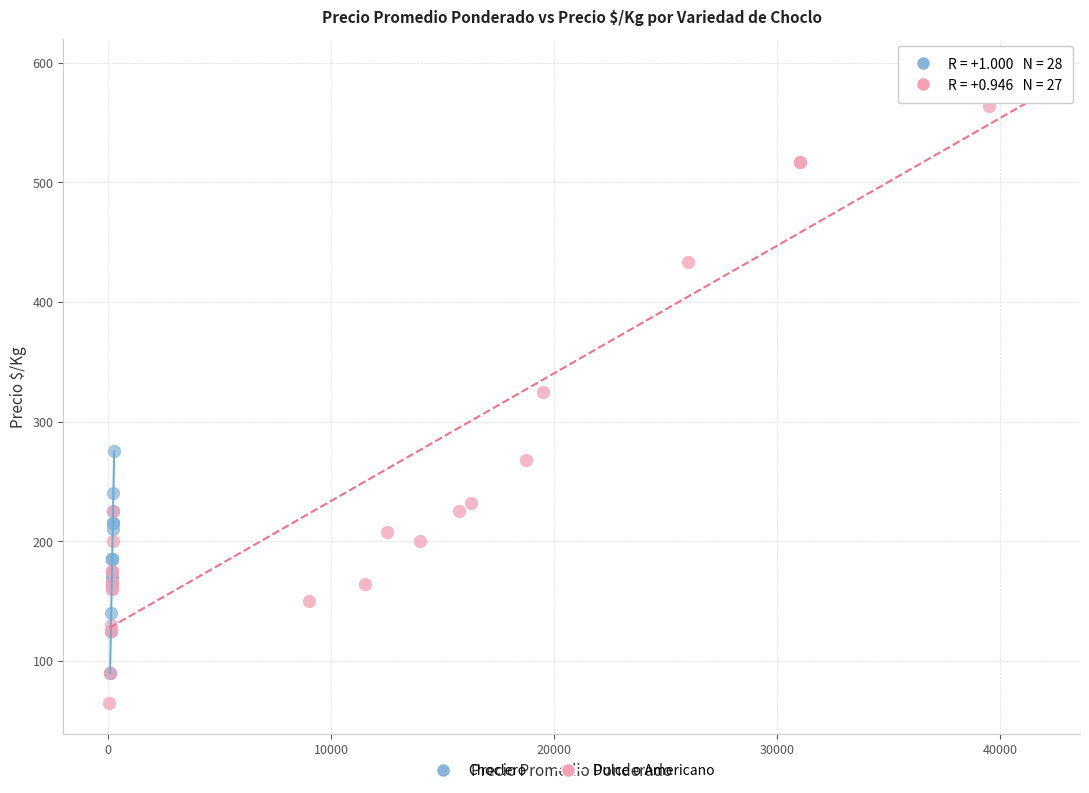

Which series contains the lowest Y value?

Dulce o Americano